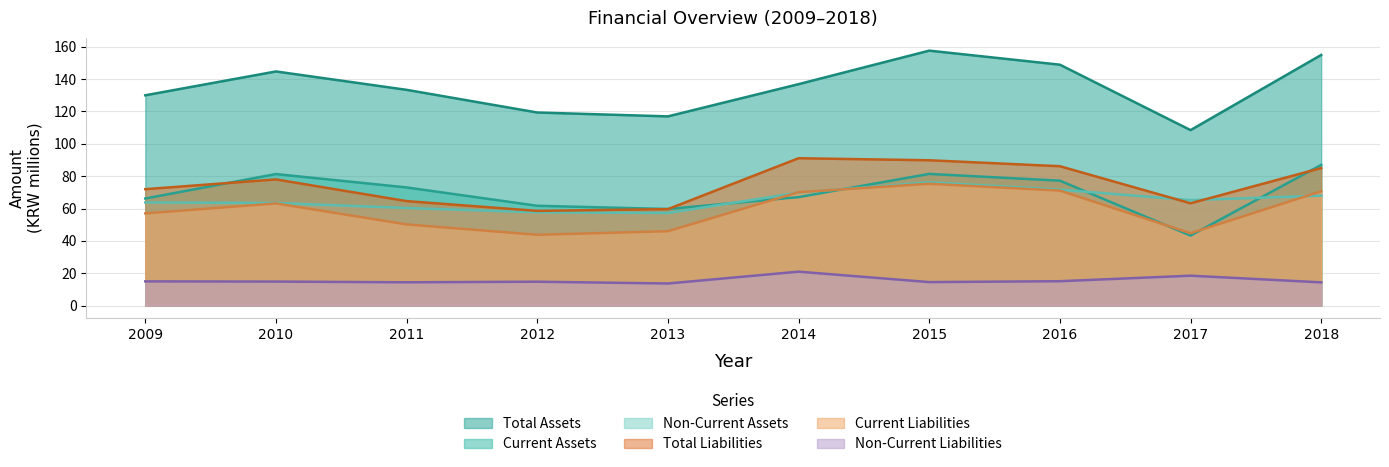

True or false: Total Assets and Current Assets intersect in this chart.

False